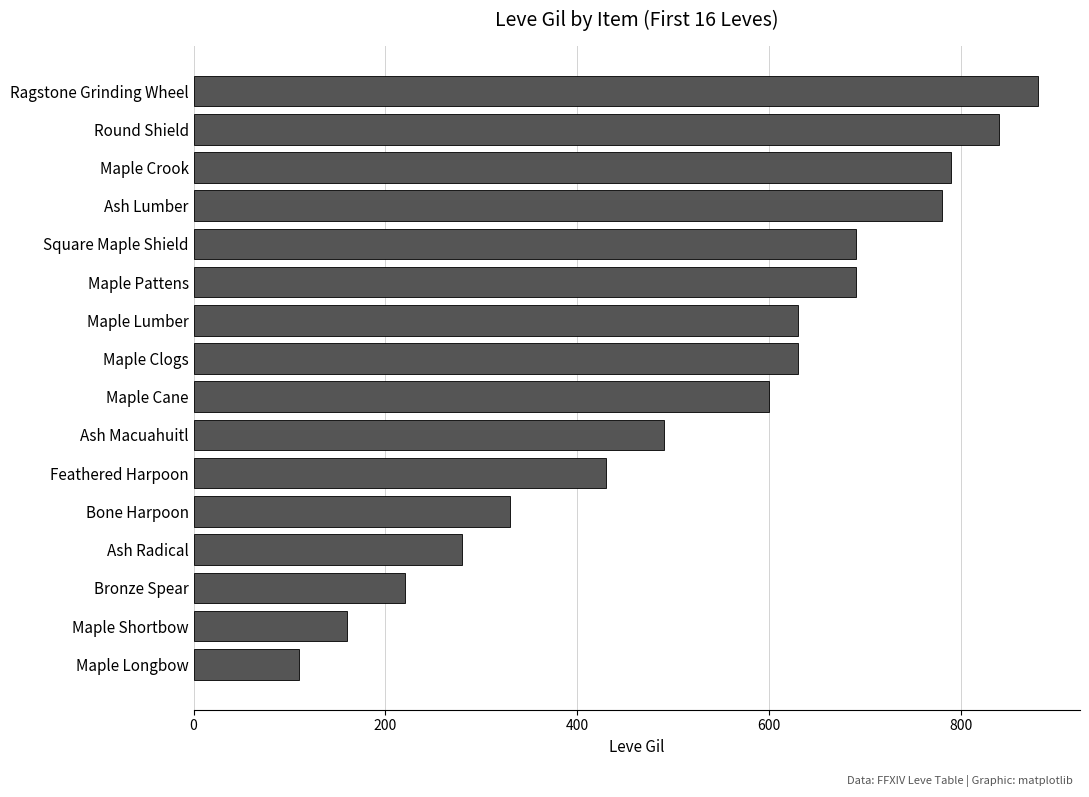

What is the value of the 16th bar from the top?

110